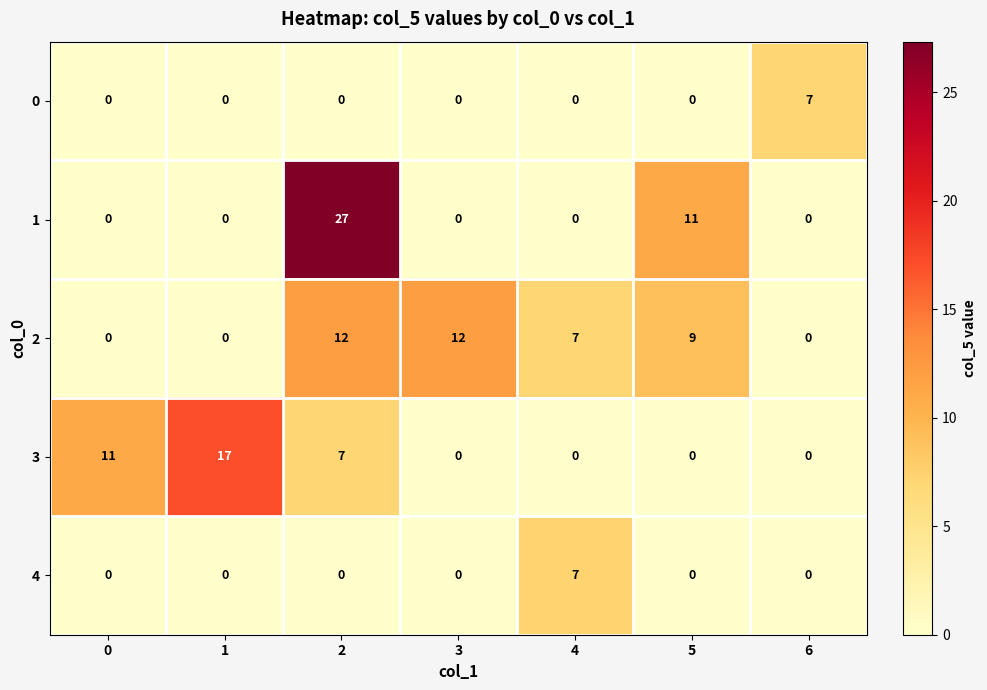

At how many categories does at least one series exceed 6?

7